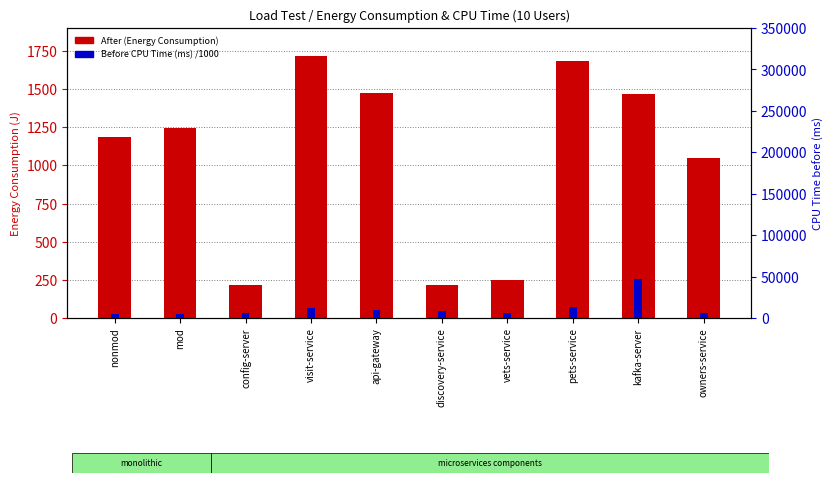

What is the spread (max minus min) of values at api-gateway?

1420.4